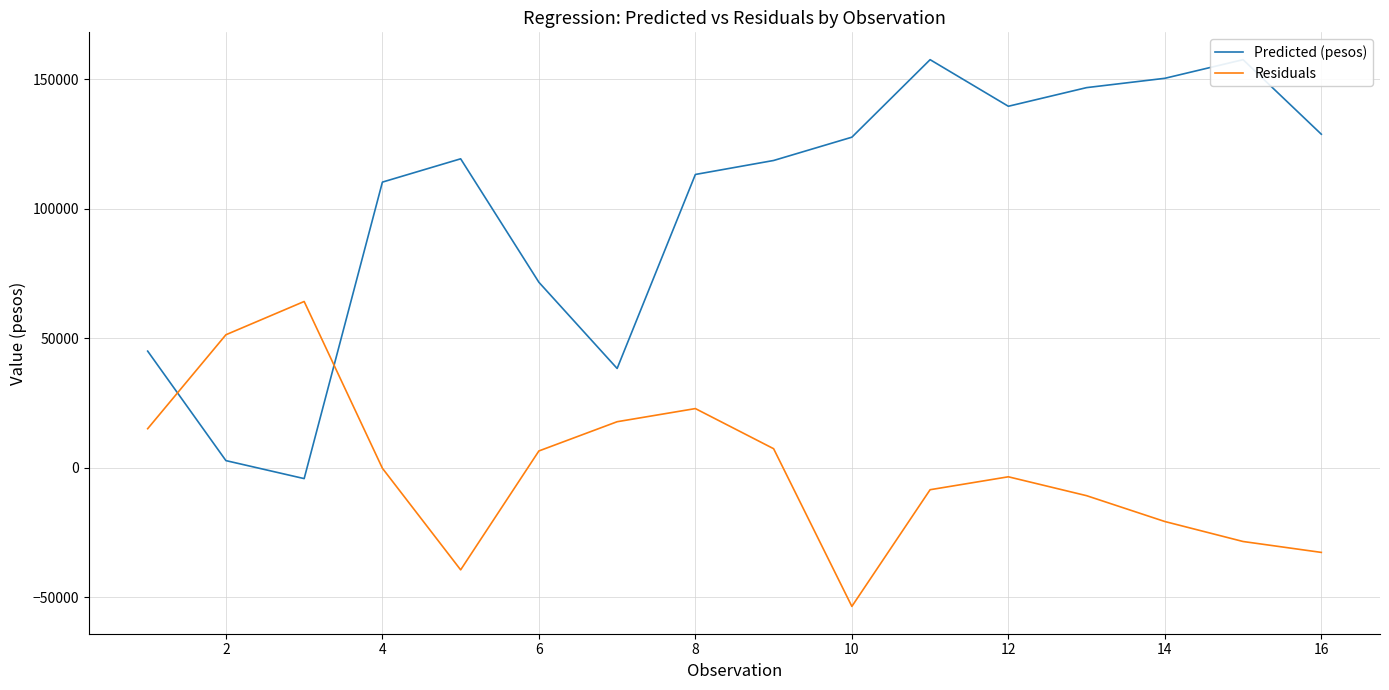

What are all the series names shown in the legend?

Predicted (pesos), Residuals